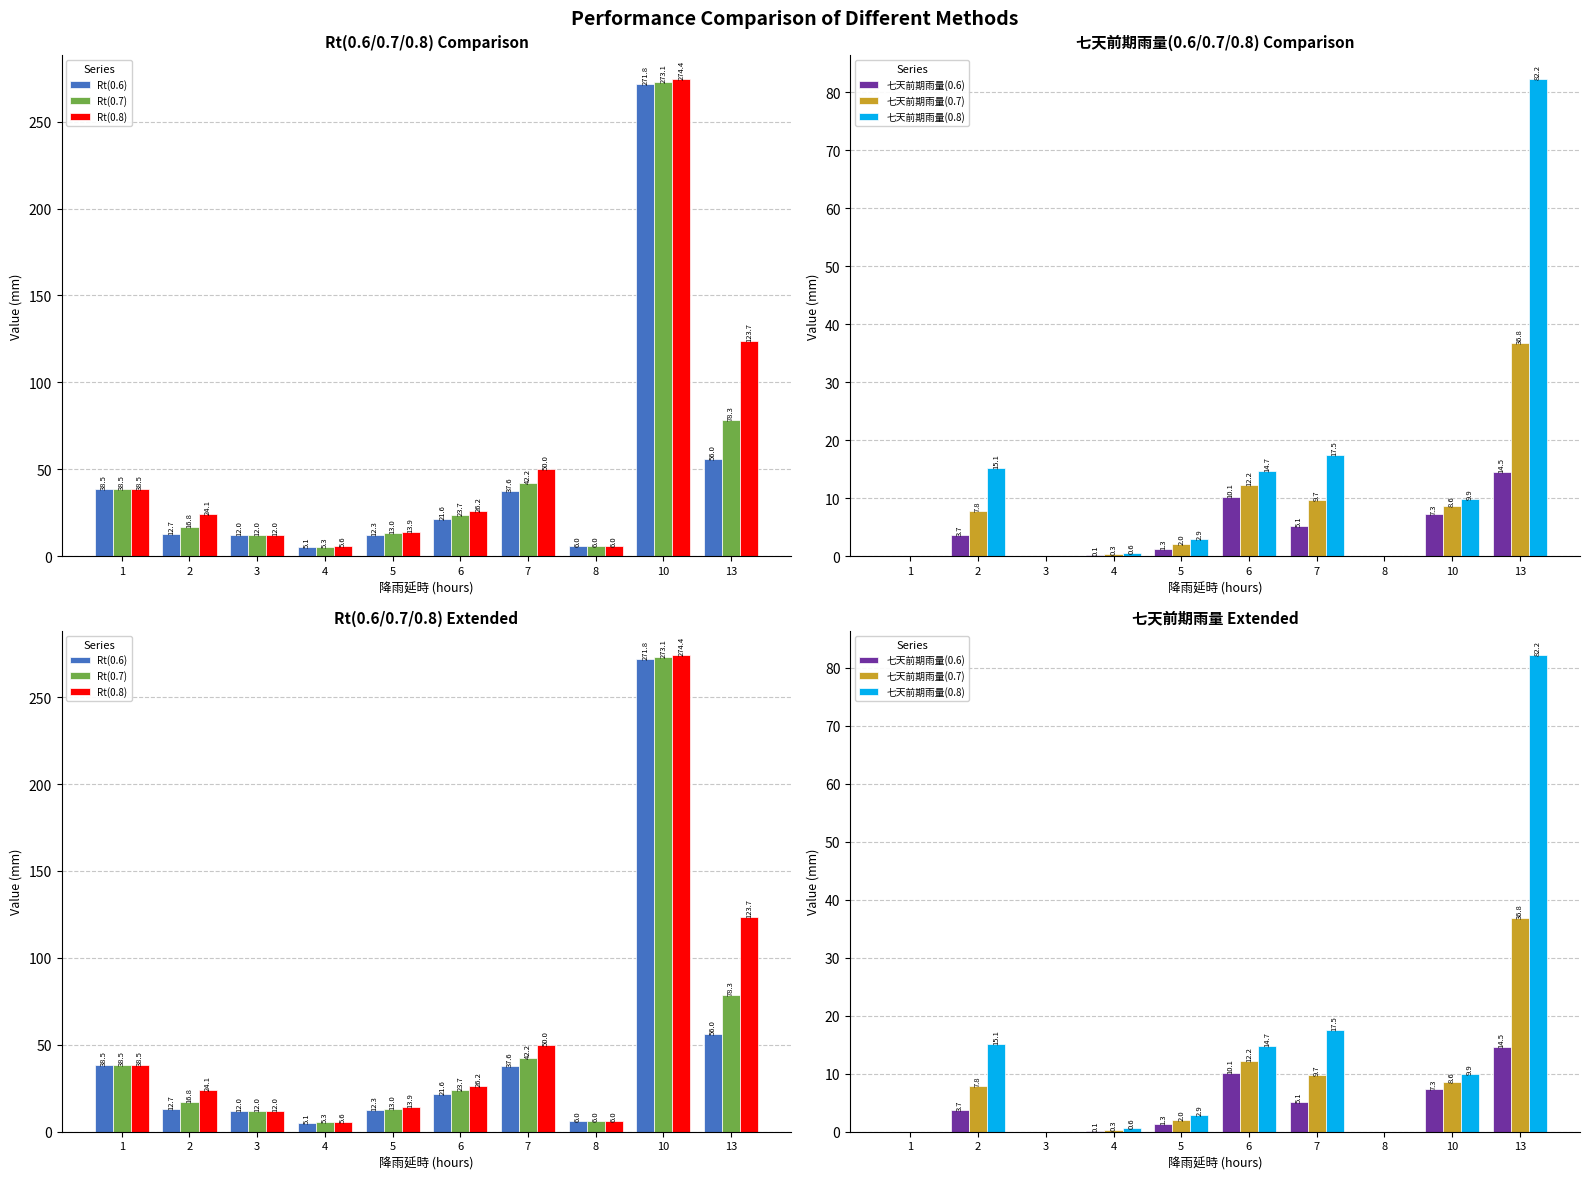

Is the value of 七天前期雨量(0.6) at 6 greater than the value of Rt(0.7) at 10?

No